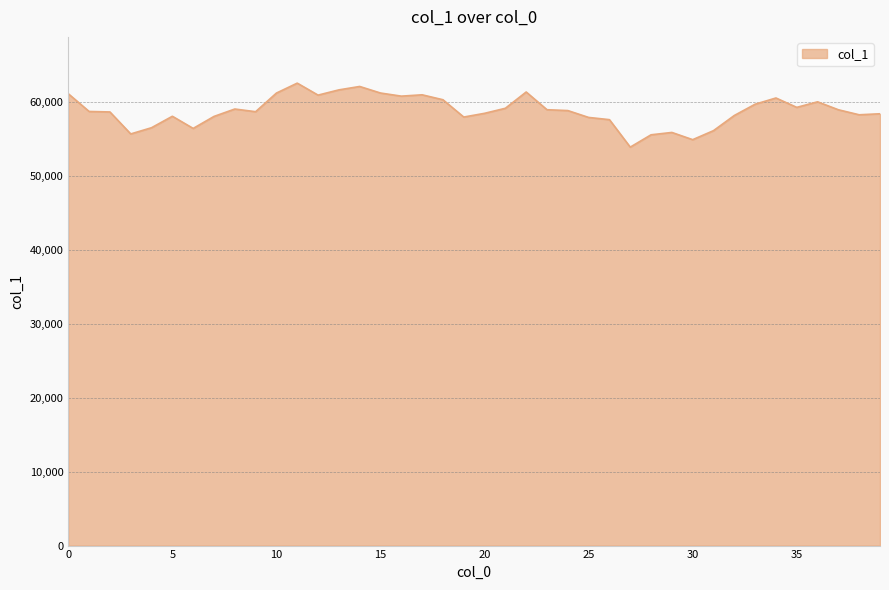

What is the minimum value shown in the chart?

53857